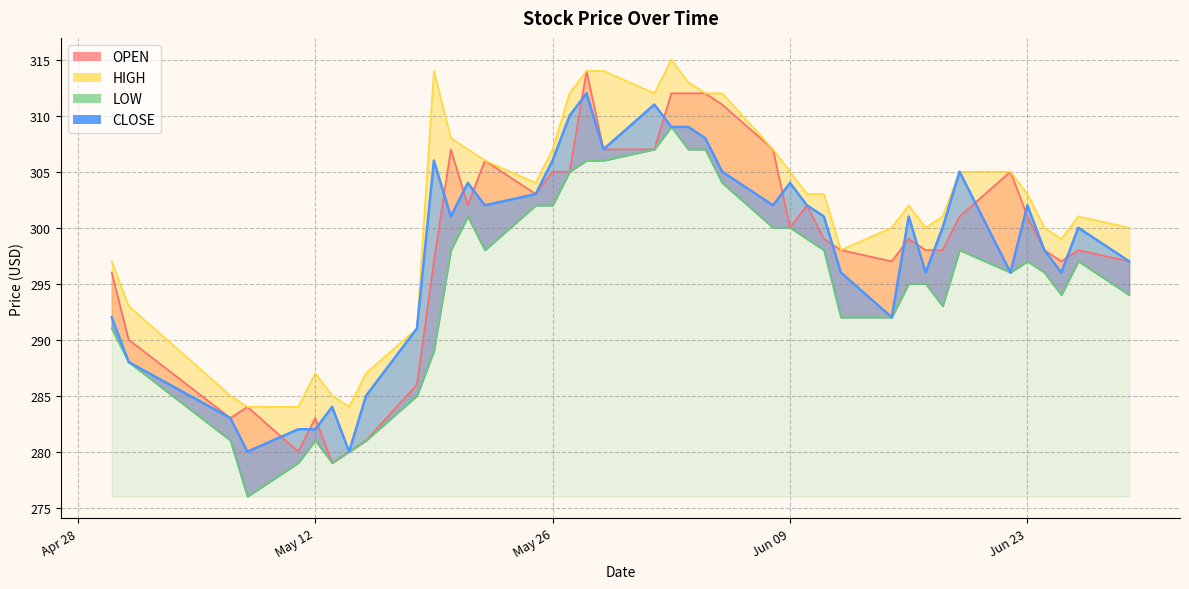

How many interior local valleys does the CLOSE series have?

10